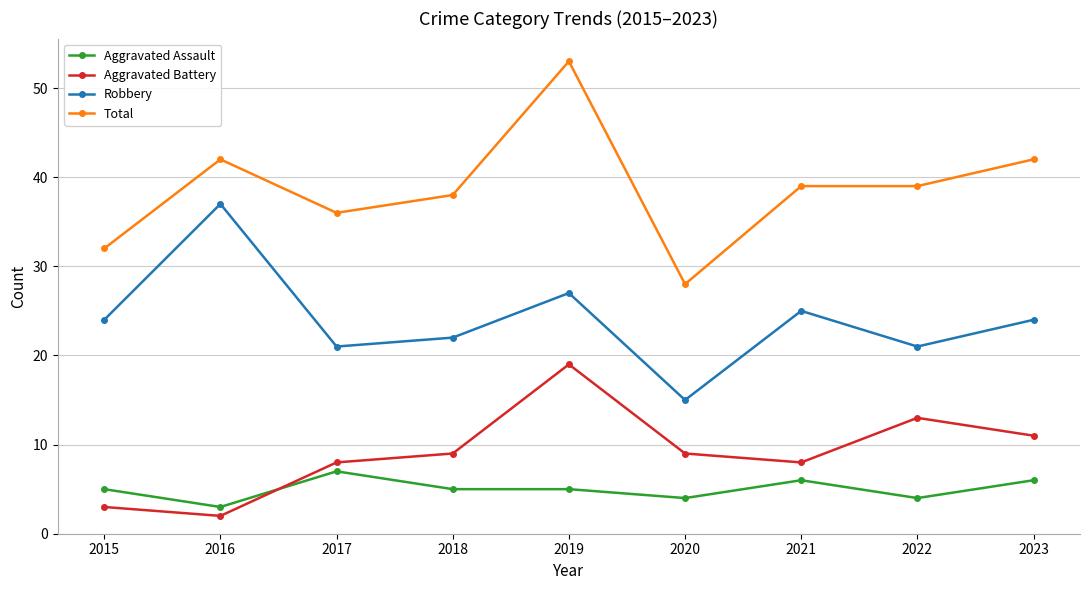

Is this an area chart (filled region under the line)?

No